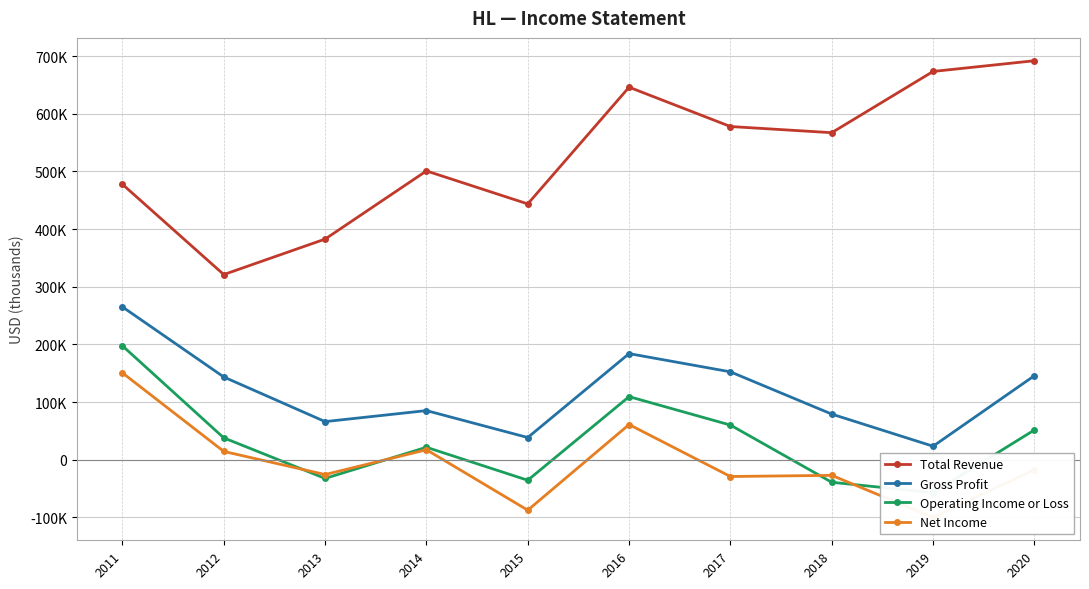

List the series in order of their peak value, lowest first.

Net Income, Operating Income or Loss, Gross Profit, Total Revenue